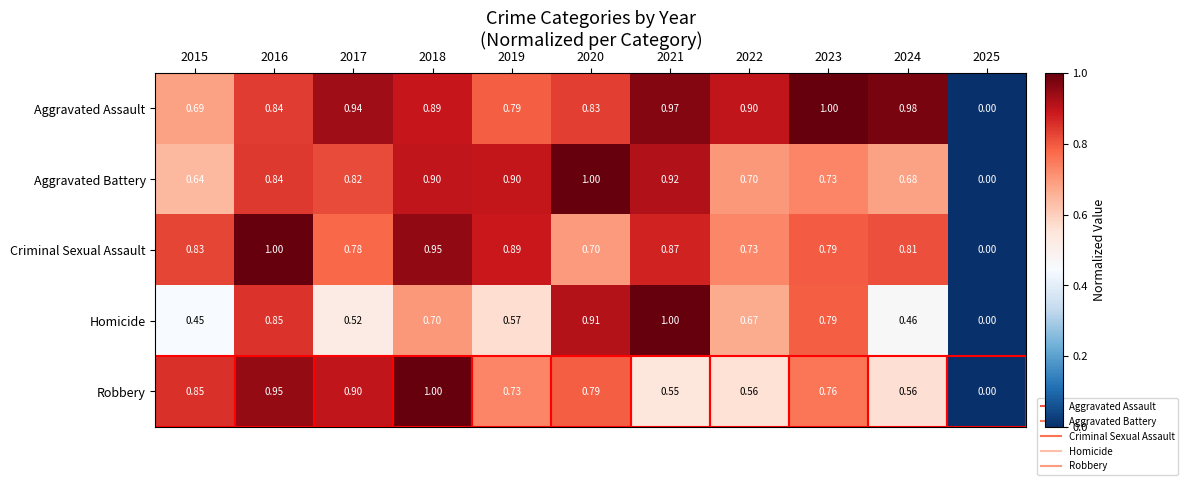

Rank the series at 2015 from lowest to highest value.

Homicide, Aggravated Battery, Aggravated Assault, Criminal Sexual Assault, Robbery